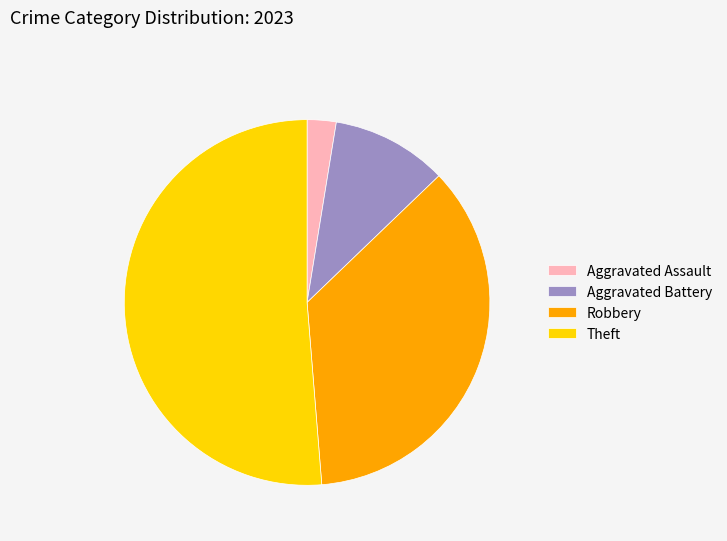

Which slice is the smallest?

Aggravated Assault